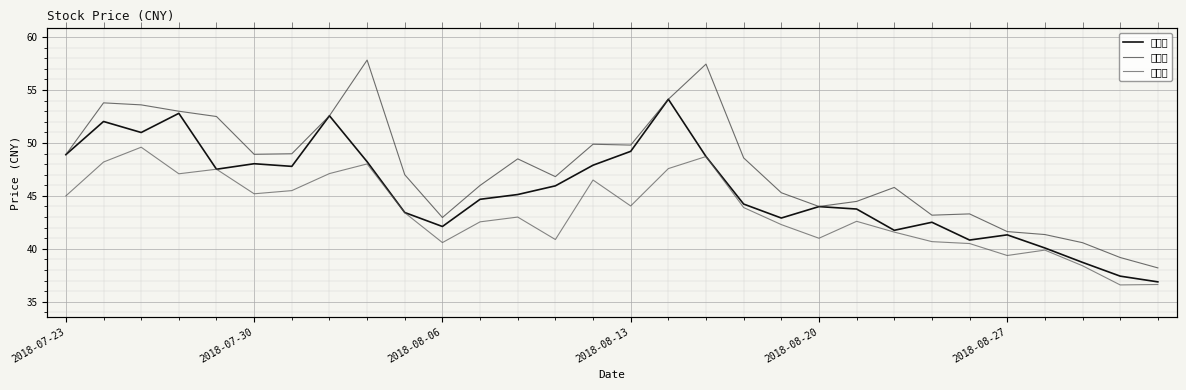

Reading left to right, list all the values displayed in this chart.

收盘价: 48.9	52.0	51.0	52.8	47.5	48.0	47.8	52.6	48.2	43.4	42.1	44.7	45.1	46.0	47.9	49.2	54.1	48.7	44.2	42.9	44.0	43.8	41.8	42.5	40.8	41.3	40.1	38.7	37.4	36.9
最高价: 48.9	53.8	53.6	53.0	52.5	48.9	49.0	52.6	57.8	47.0	43.0	46.0	48.5	46.8	49.9	49.8	54.1	57.5	48.6	45.3	44.0	44.5	45.8	43.2	43.3	41.6	41.4	40.6	39.2	38.2
最低价: 45.0	48.2	49.6	47.1	47.5	45.2	45.5	47.1	48.0	43.4	40.6	42.5	43.0	40.9	46.5	44.0	47.6	48.7	43.9	42.3	41.0	42.6	41.6	40.7	40.5	39.4	39.9	38.4	36.6	36.6